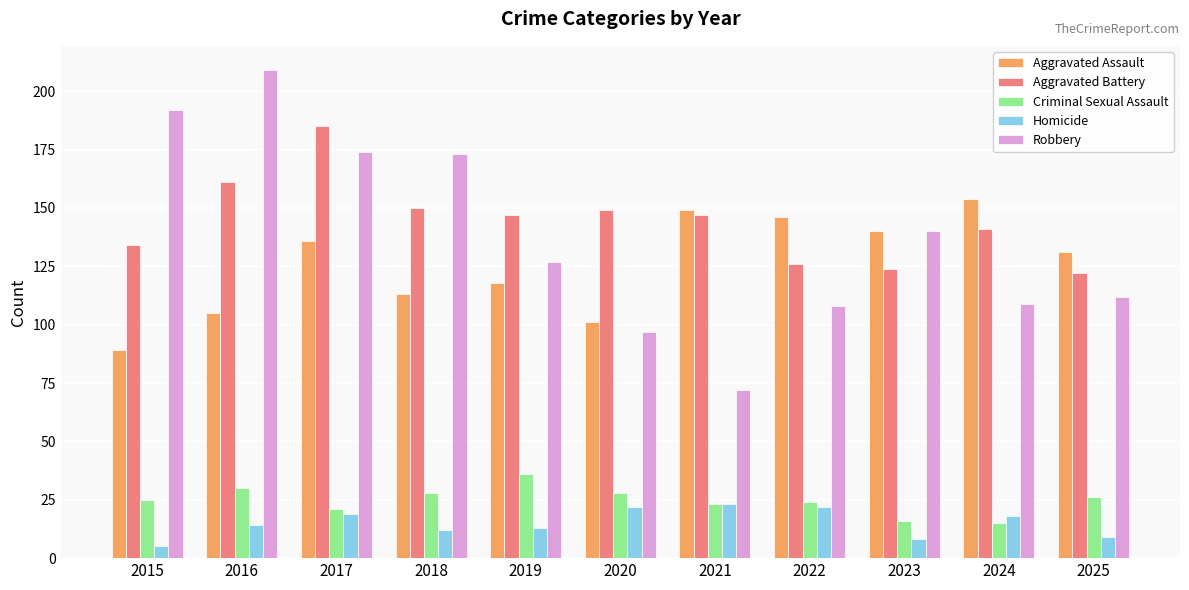

What are all the series names shown in the legend?

Aggravated Assault, Aggravated Battery, Criminal Sexual Assault, Homicide, Robbery